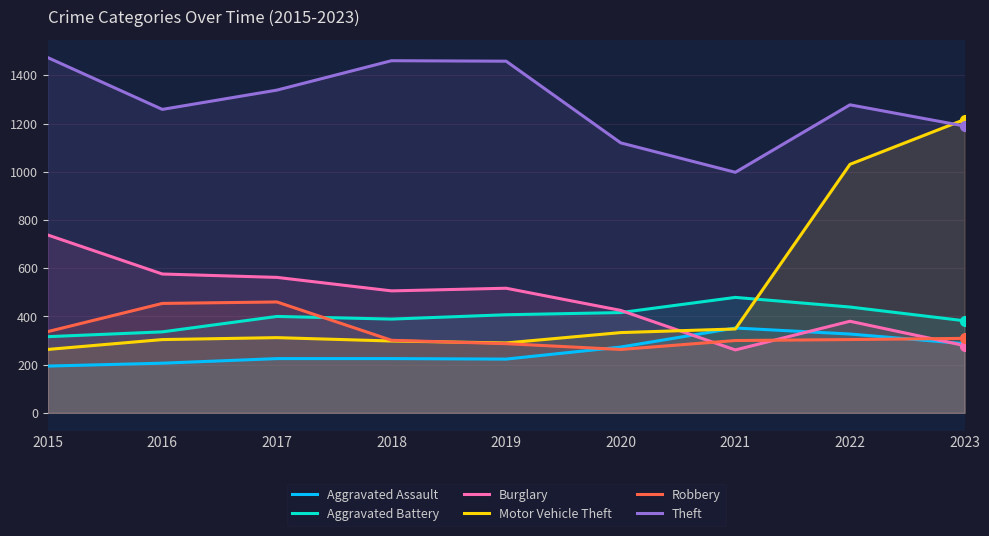

At which category is the sum across all series the highest?

2022